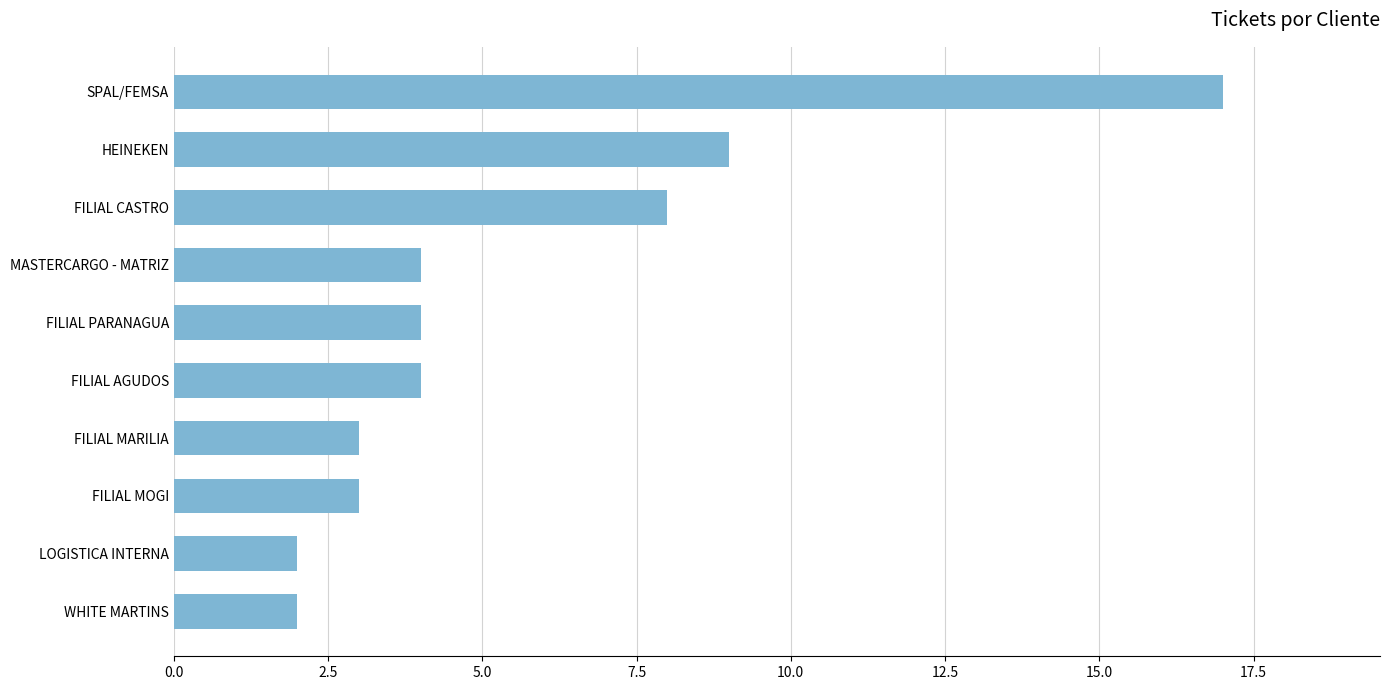

The value at WHITE MARTINS is 3. True or false?

False